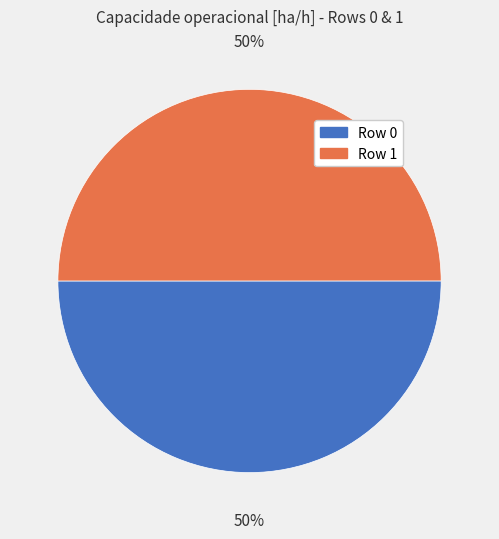

To the nearest percent, what is the average slice percentage?

50%